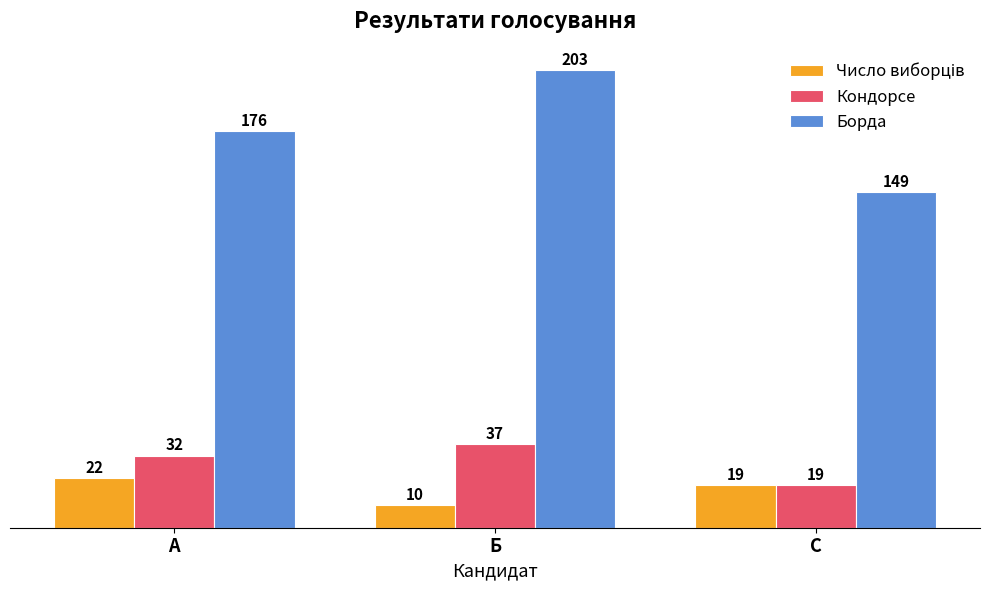

What is the difference between the Борда values at А and С?

27